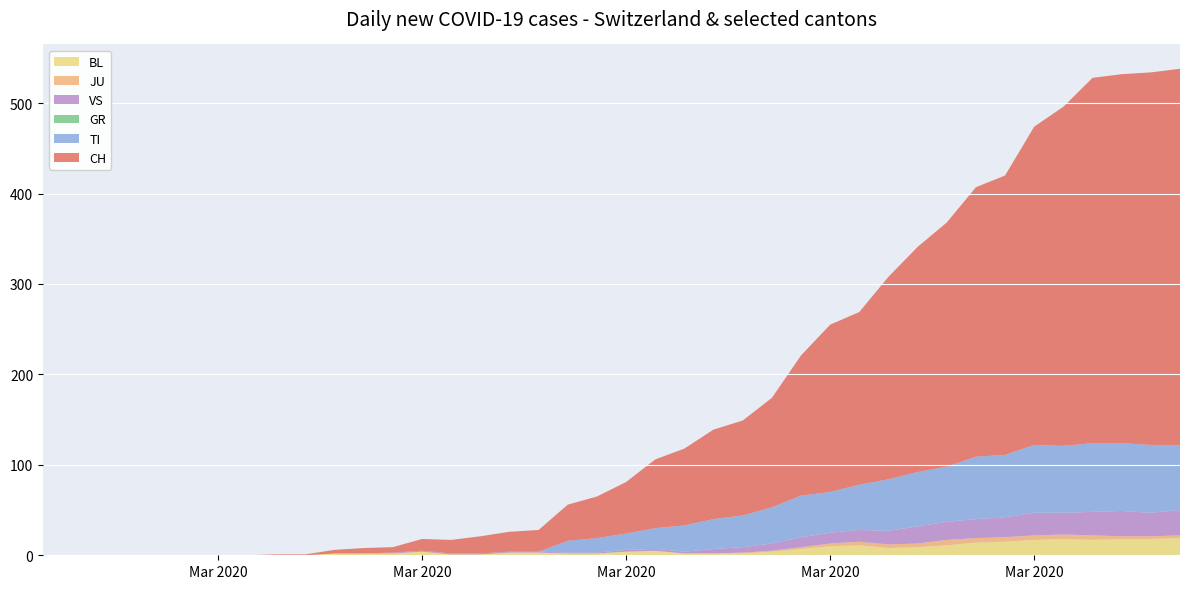

Reading right to left, what are all the values shown in this chart?

CH: 2020-04-04=416	2020-04-03=412	2020-04-02=408	2020-04-01=404	2020-03-31=375	2020-03-30=352	2020-03-29=309	2020-03-28=298	2020-03-27=270	2020-03-26=249	2020-03-25=224	2020-03-24=191	2020-03-23=185	2020-03-22=155	2020-03-21=121	2020-03-20=105	2020-03-19=99	2020-03-18=85	2020-03-17=76	2020-03-16=57	2020-03-15=46	2020-03-14=40	2020-03-13=24	2020-03-12=22	2020-03-11=19	2020-03-10=15	2020-03-09=13	2020-03-08=6	2020-03-07=6	2020-03-06=4	2020-03-05=1	2020-03-04=1	2020-03-03=0	2020-03-02=0	2020-03-01=0	2020-02-29=0	2020-02-28=0	2020-02-27=0	2020-02-26=0	2020-02-25=0
TI: 2020-04-04=72	2020-04-03=75	2020-04-02=75	2020-04-01=76	2020-03-31=74	2020-03-30=75	2020-03-29=69	2020-03-28=69	2020-03-27=61	2020-03-26=60	2020-03-25=57	2020-03-24=50	2020-03-23=45	2020-03-22=46	2020-03-21=40	2020-03-20=35	2020-03-19=33	2020-03-18=29	2020-03-17=23	2020-03-16=18	2020-03-15=16	2020-03-14=13	2020-03-13=0	2020-03-12=0	2020-03-11=0	2020-03-10=0	2020-03-09=0	2020-03-08=0	2020-03-07=0	2020-03-06=0	2020-03-05=0	2020-03-04=0	2020-03-03=0	2020-03-02=0	2020-03-01=0	2020-02-29=0	2020-02-28=0	2020-02-27=0	2020-02-26=0	2020-02-25=0
GR: 2020-04-04=0	2020-04-03=0	2020-04-02=0	2020-04-01=0	2020-03-31=0	2020-03-30=0	2020-03-29=0	2020-03-28=0	2020-03-27=0	2020-03-26=0	2020-03-25=0	2020-03-24=0	2020-03-23=0	2020-03-22=0	2020-03-21=0	2020-03-20=0	2020-03-19=0	2020-03-18=0	2020-03-17=0	2020-03-16=0	2020-03-15=0	2020-03-14=0	2020-03-13=0	2020-03-12=0	2020-03-11=0	2020-03-10=0	2020-03-09=0	2020-03-08=0	2020-03-07=0	2020-03-06=0	2020-03-05=0	2020-03-04=0	2020-03-03=0	2020-03-02=0	2020-03-01=0	2020-02-29=0	2020-02-28=0	2020-02-27=0	2020-02-26=0	2020-02-25=0
JU: 2020-04-04=3	2020-04-03=3	2020-04-02=3	2020-04-01=5	2020-03-31=5	2020-03-30=5	2020-03-29=5	2020-03-28=5	2020-03-27=6	2020-03-26=4	2020-03-25=4	2020-03-24=4	2020-03-23=3	2020-03-22=2	2020-03-21=1	2020-03-20=1	2020-03-19=0	2020-03-18=0	2020-03-17=0	2020-03-16=0	2020-03-15=0	2020-03-14=0	2020-03-13=0	2020-03-12=0	2020-03-11=0	2020-03-10=0	2020-03-09=0	2020-03-08=0	2020-03-07=0	2020-03-06=0	2020-03-05=0	2020-03-04=0	2020-03-03=0	2020-03-02=0	2020-03-01=0	2020-02-29=0	2020-02-28=0	2020-02-27=0	2020-02-26=0	2020-02-25=0
VS: 2020-04-04=28	2020-04-03=26	2020-04-02=28	2020-04-01=26	2020-03-31=24	2020-03-30=25	2020-03-29=22	2020-03-28=21	2020-03-27=20	2020-03-26=19	2020-03-25=15	2020-03-24=13	2020-03-23=12	2020-03-22=11	2020-03-21=8	2020-03-20=6	2020-03-19=5	2020-03-18=2	2020-03-17=2	2020-03-16=2	2020-03-15=1	2020-03-14=1	2020-03-13=1	2020-03-12=1	2020-03-11=1	2020-03-10=1	2020-03-09=1	2020-03-08=1	2020-03-07=0	2020-03-06=0	2020-03-05=0	2020-03-04=0	2020-03-03=0	2020-03-02=0	2020-03-01=0	2020-02-29=0	2020-02-28=0	2020-02-27=0	2020-02-26=0	2020-02-25=0
BL: 2020-04-04=19	2020-04-03=18	2020-04-02=18	2020-04-01=17	2020-03-31=18	2020-03-30=17	2020-03-29=15	2020-03-28=14	2020-03-27=11	2020-03-26=9	2020-03-25=8	2020-03-24=11	2020-03-23=10	2020-03-22=7	2020-03-21=4	2020-03-20=2	2020-03-19=2	2020-03-18=2	2020-03-17=5	2020-03-16=4	2020-03-15=2	2020-03-14=2	2020-03-13=3	2020-03-12=3	2020-03-11=1	2020-03-10=1	2020-03-09=4	2020-03-08=2	2020-03-07=2	2020-03-06=2	2020-03-05=0	2020-03-04=0	2020-03-03=0	2020-03-02=0	2020-03-01=0	2020-02-29=0	2020-02-28=0	2020-02-27=0	2020-02-26=0	2020-02-25=0